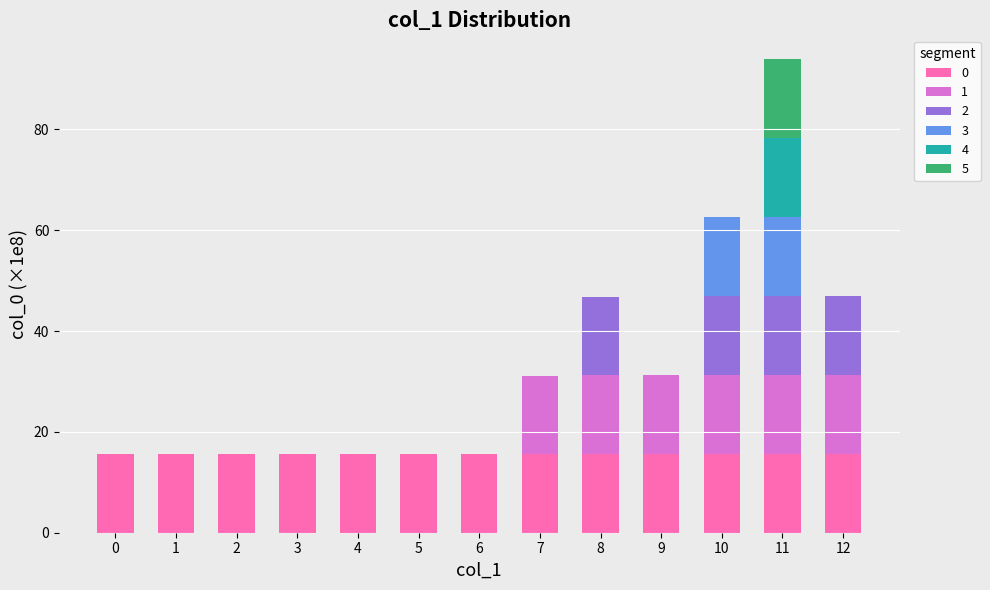

What is the sum of all 0 values?

202.5